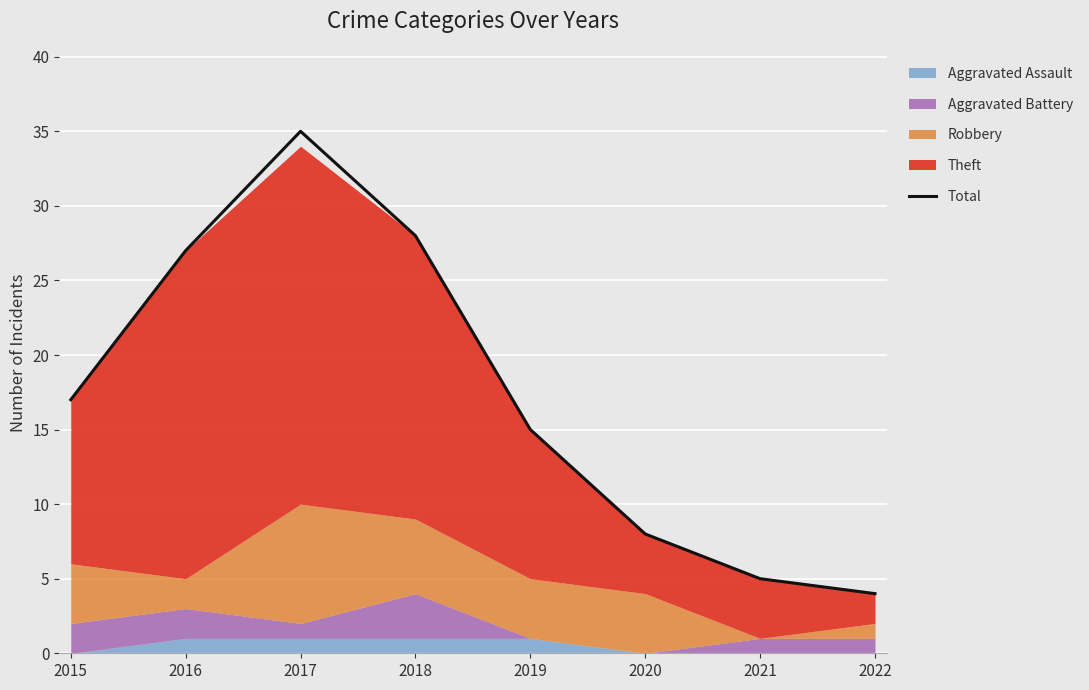

At which label does Total reach its minimum?

2022